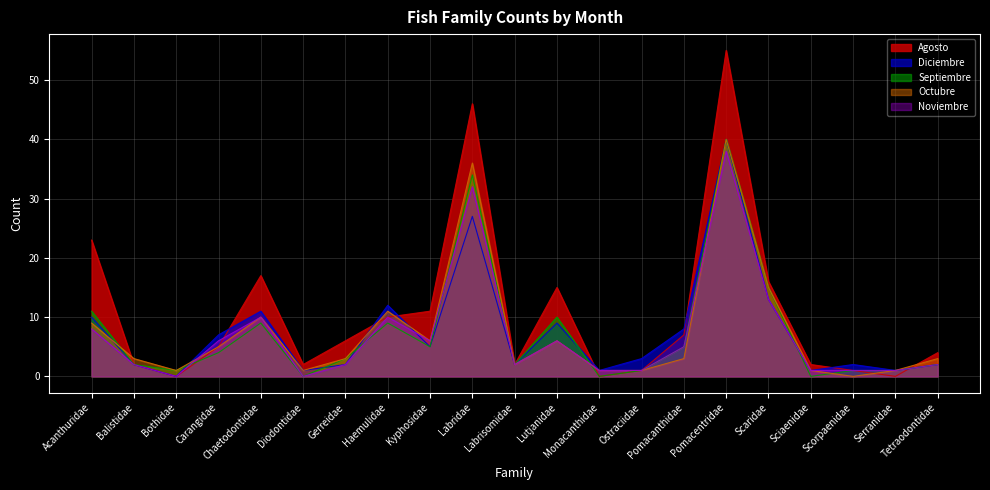

What position from the right is Haemulidae?

14